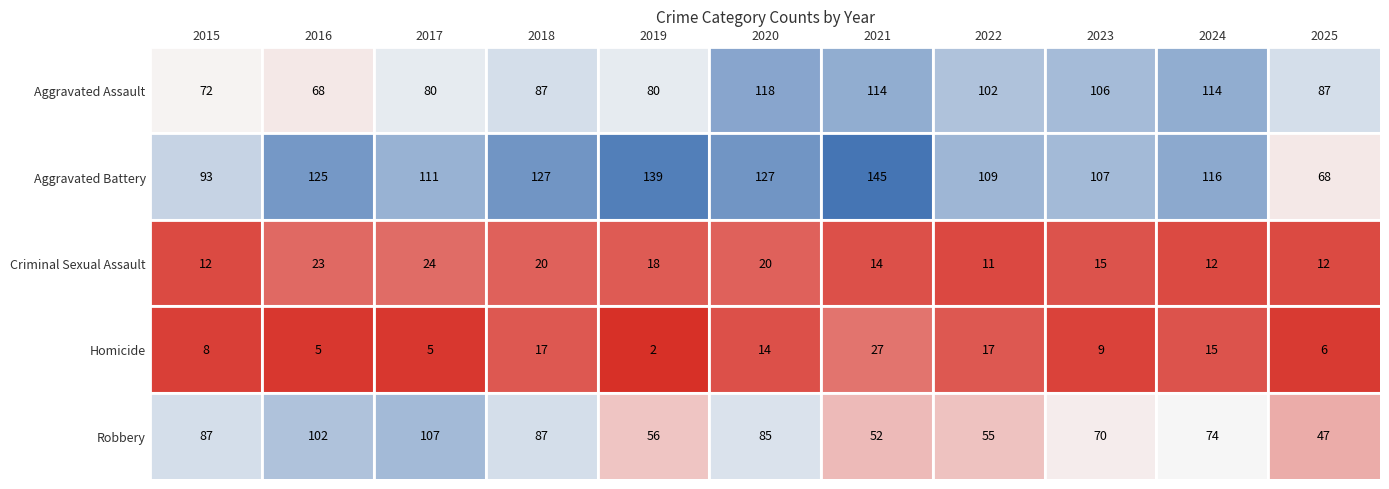

What is the smallest value displayed?

2